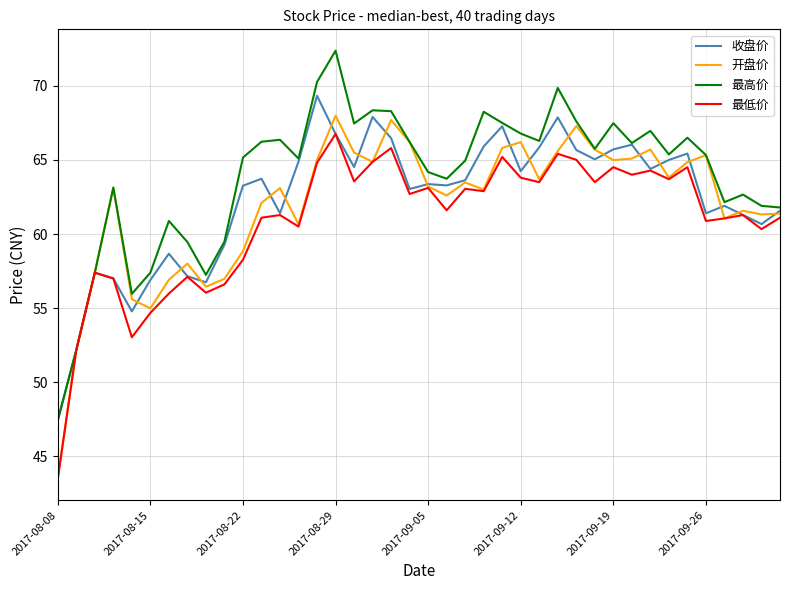

What is the minimum value for 收盘价?

47.4